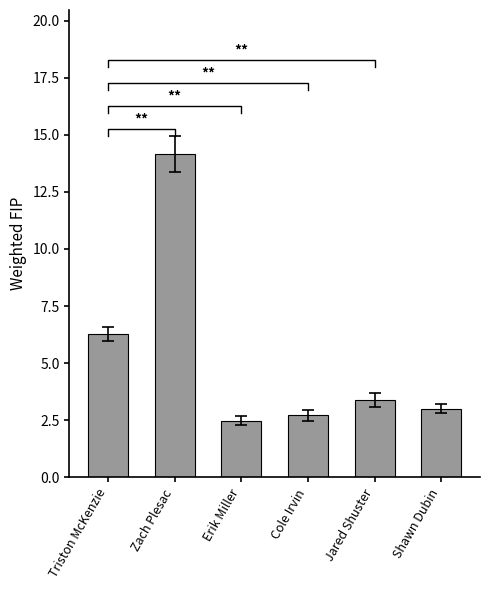

Count the number of data series in this chart.

1